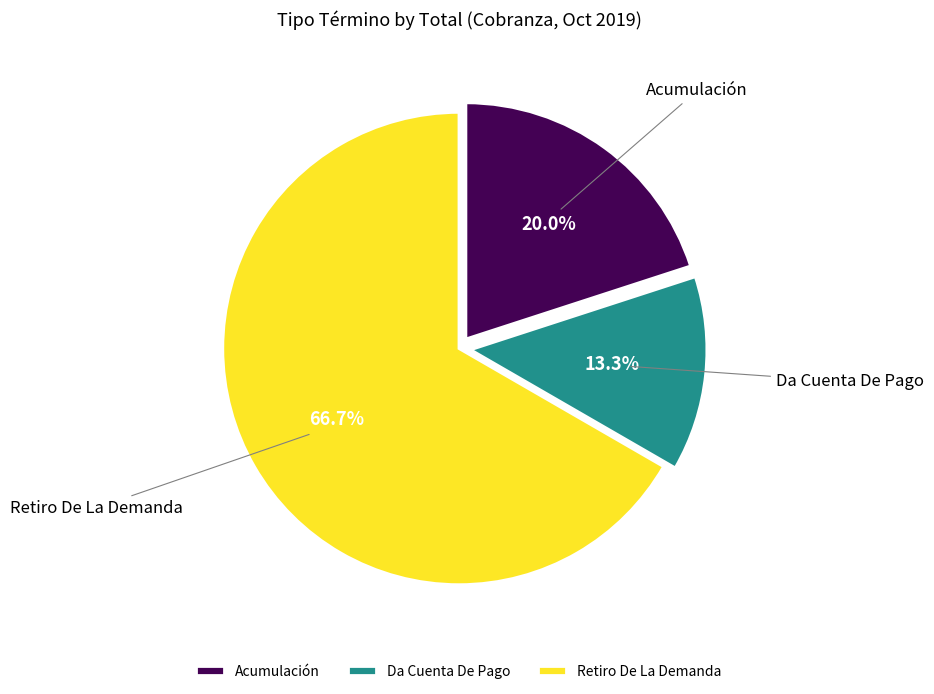

How much of the chart is everything except Retiro De La Demanda?

33.3%